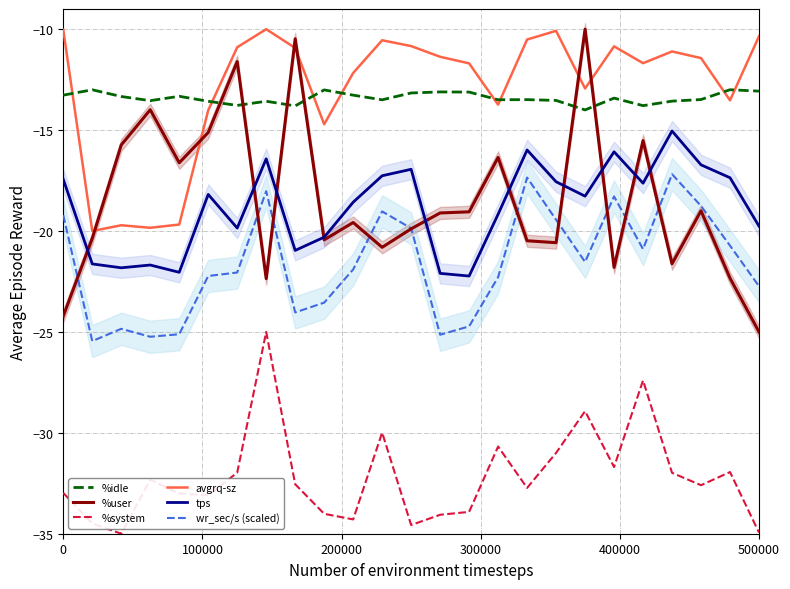

Reading left to right, extract all data points from this chart.

%idle: -13.3	-13.0	-13.3	-13.5	-13.3	-13.6	-13.8	-13.6	-13.8	-13.0	-13.3	-13.5	-13.2	-13.1	-13.1	-13.5	-13.5	-13.5	-14.0	-13.4	-13.8	-13.6	-13.5	-13.0	-13.1
%user: -24.2	-20.4	-15.7	-14.0	-16.6	-15.1	-11.6	-22.4	-10.5	-20.4	-19.6	-20.8	-19.9	-19.1	-19.1	-16.4	-20.5	-20.6	-10.0	-21.8	-15.5	-21.6	-19.0	-22.3	-25.0
%system: -33.0	-34.5	-35.0	-32.3	-33.0	-33.1	-32.0	-25.0	-32.5	-34.0	-34.3	-30.0	-34.6	-34.1	-33.9	-30.7	-32.7	-31.0	-28.9	-31.7	-27.4	-32.0	-32.6	-31.9	-34.9
avgrq-sz: -10.0	-20.0	-19.7	-19.8	-19.7	-14.0	-10.9	-10.0	-10.9	-14.7	-12.2	-10.5	-10.8	-11.4	-11.7	-13.7	-10.5	-10.1	-12.9	-10.9	-11.7	-11.1	-11.4	-13.5	-10.4
tps: -17.4	-21.6	-21.8	-21.7	-22.0	-18.2	-19.9	-16.4	-21.0	-20.3	-18.6	-17.3	-16.9	-22.1	-22.2	-19.2	-16.0	-17.6	-18.3	-16.1	-17.6	-15.0	-16.7	-17.4	-19.8
wr_sec/s (scaled): -19.2	-25.5	-24.8	-25.2	-25.1	-22.2	-22.1	-18.0	-24.0	-23.5	-21.9	-19.0	-19.9	-25.1	-24.7	-22.3	-17.4	-19.4	-21.5	-18.3	-20.9	-17.2	-18.8	-20.7	-22.7